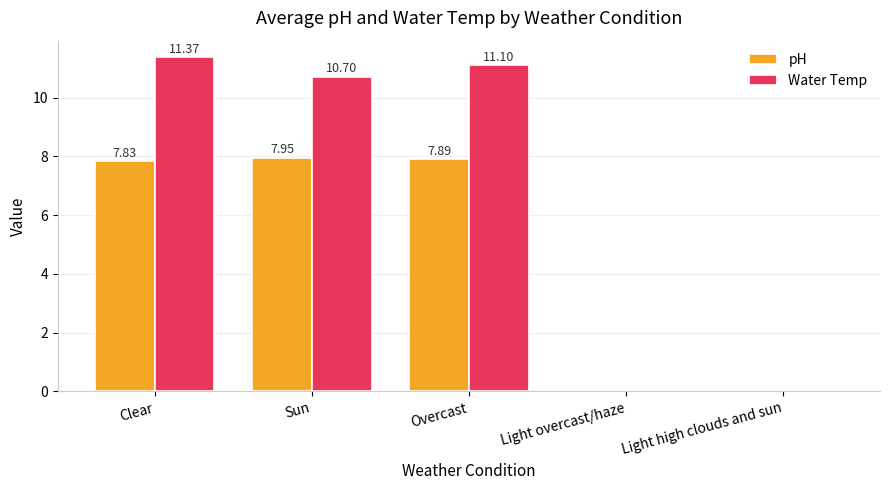

At which category is the sum across all series the highest?

Clear